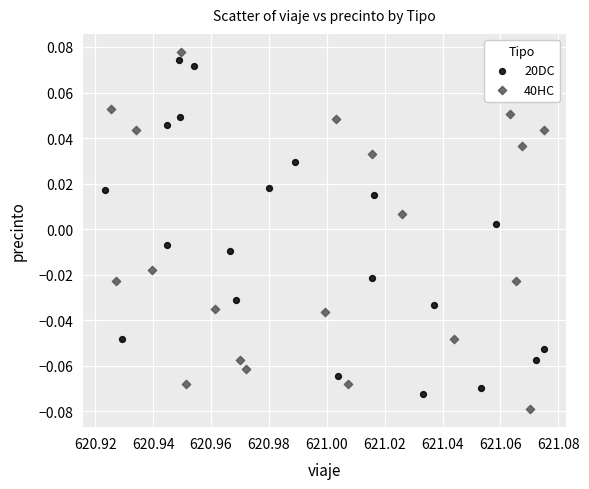

Which series reaches the minimum Y coordinate?

40HC